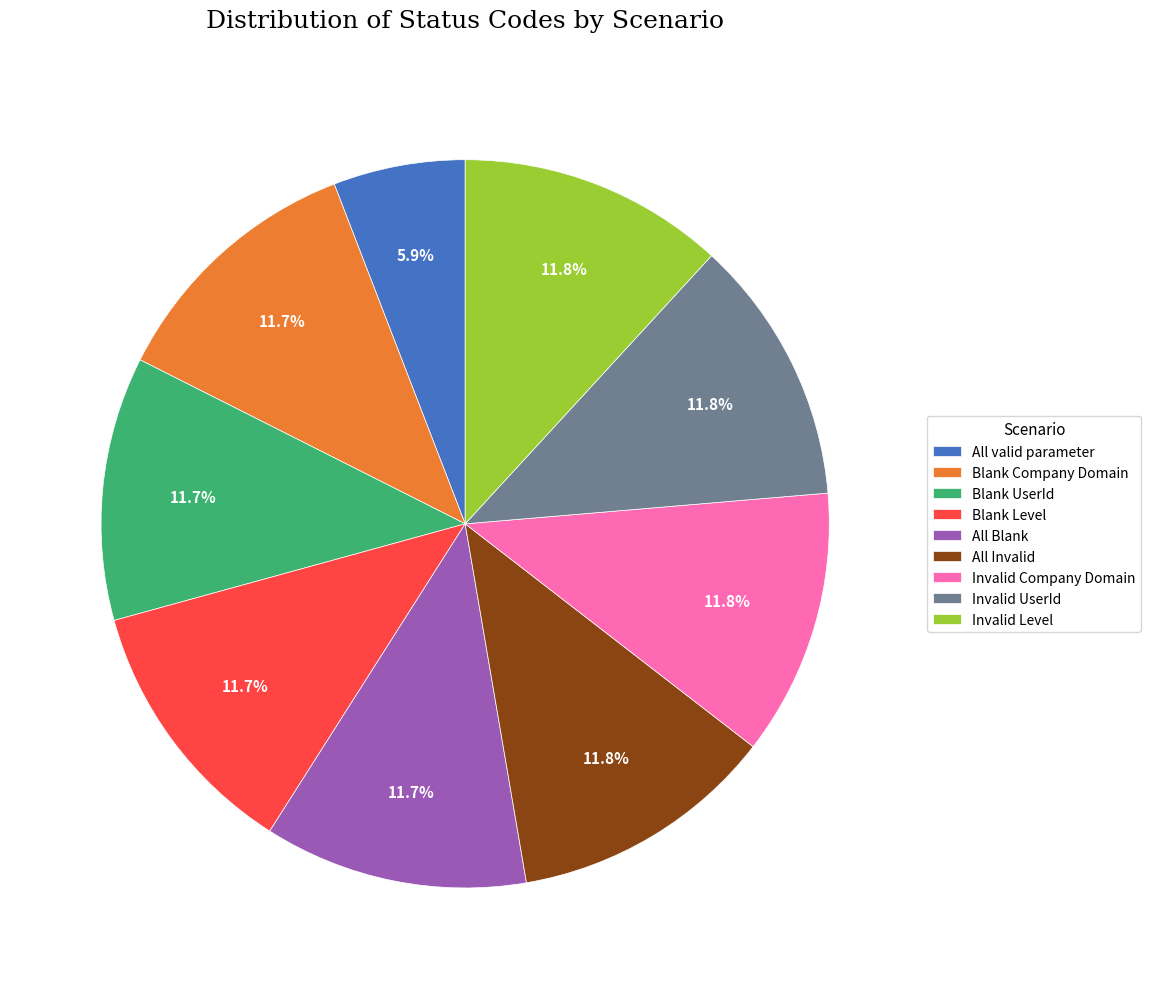

How many slices are in this pie chart?

9